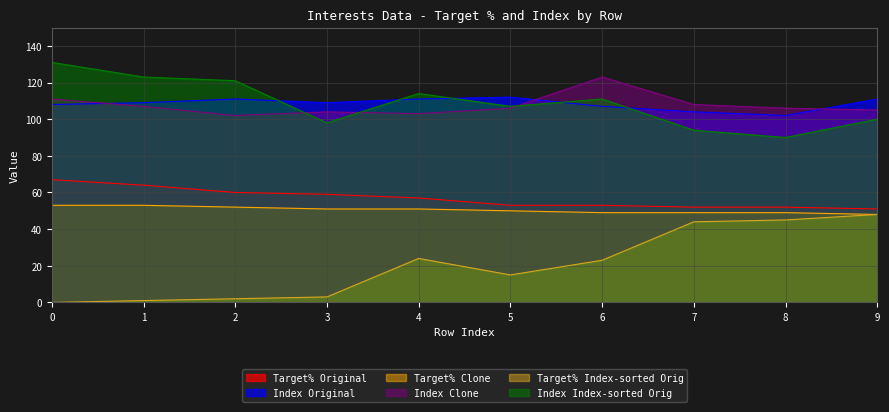

Where is Target% Index-sorted Orig nearest to the value 24?

4